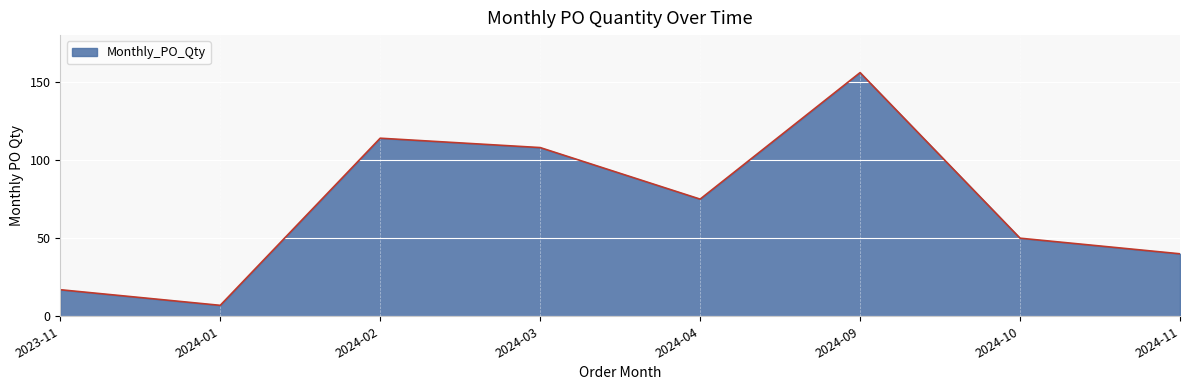

How many lines are shown in the chart?

1